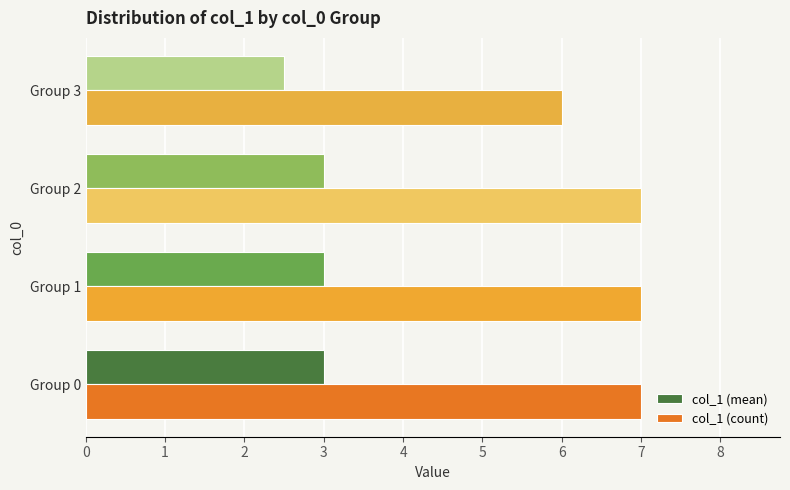

At how many categories does at least one series exceed 5?

4